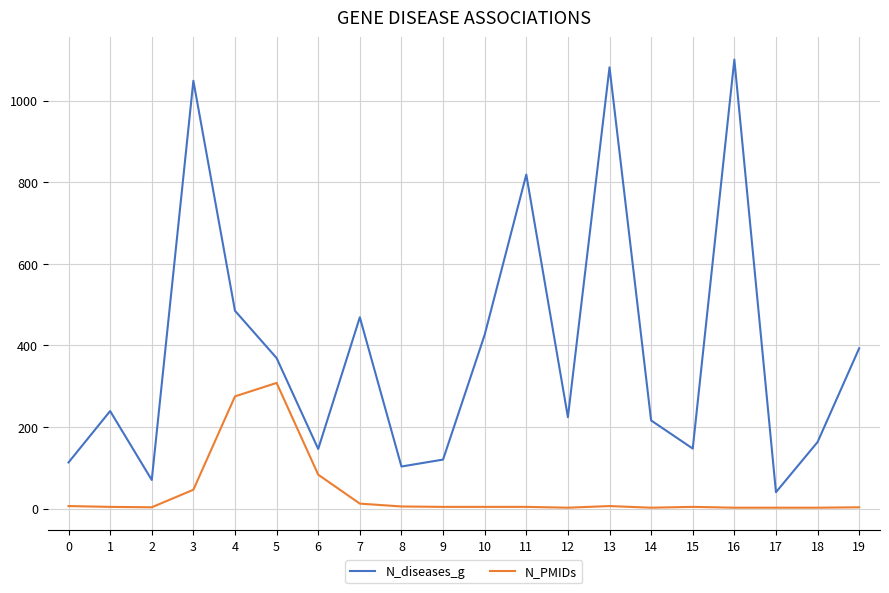

Is the value of N_PMIDs at 14 greater than the value of N_diseases_g at 13?

No